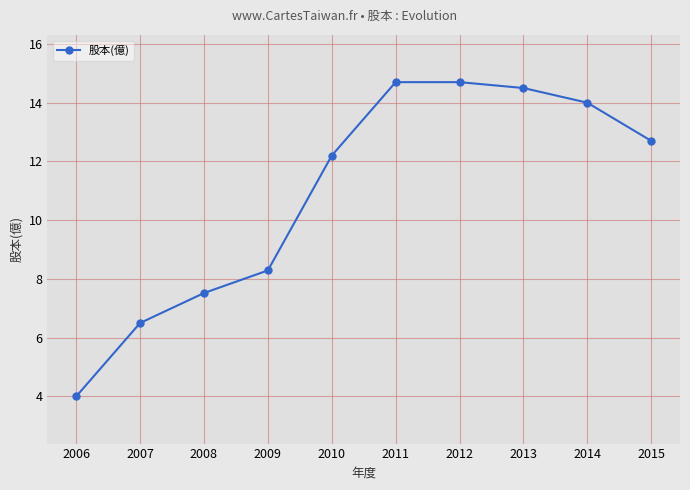

What is the value of the 7th point from the left?

14.7